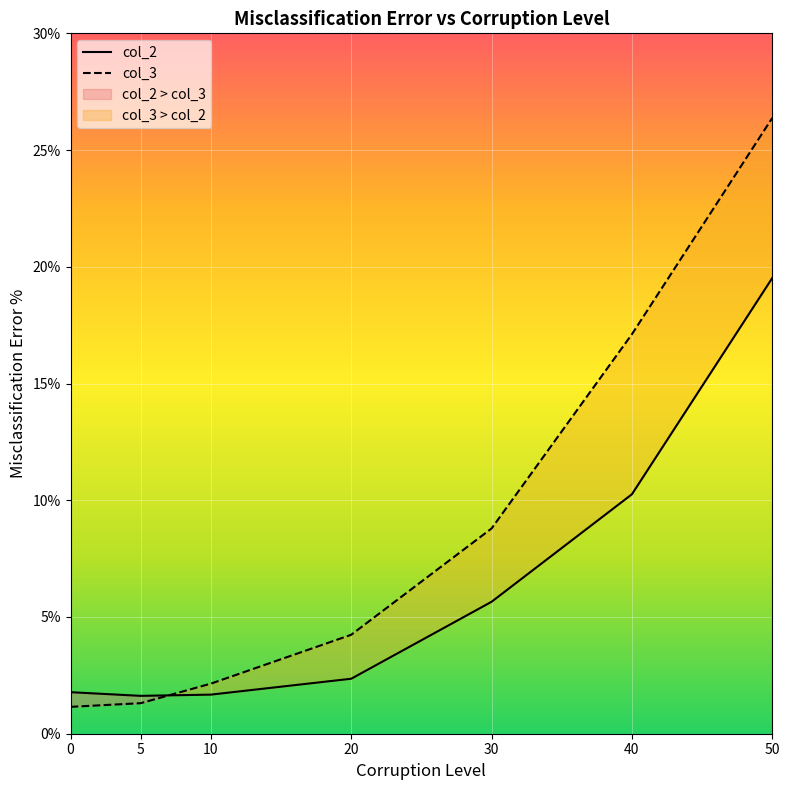

What is the value of the col_2 point at the 2nd from the left?

1.6